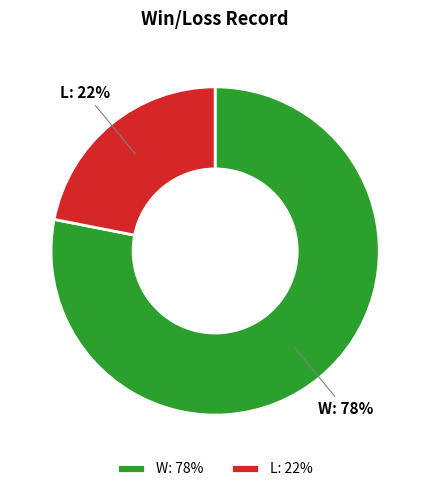

Which slice is the largest?

W